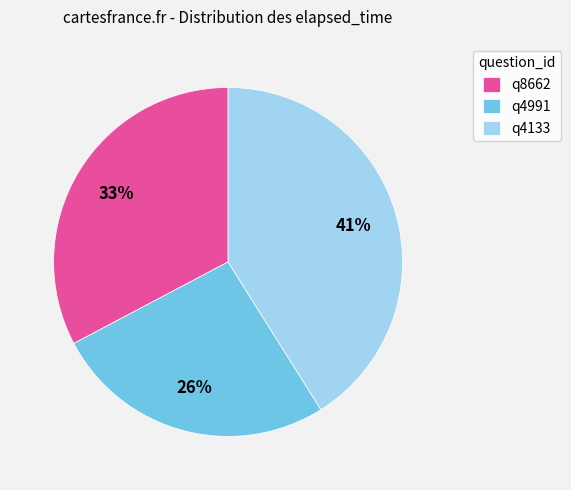

To the nearest percent, what is the combined percentage of q8662 and q4991?

59%